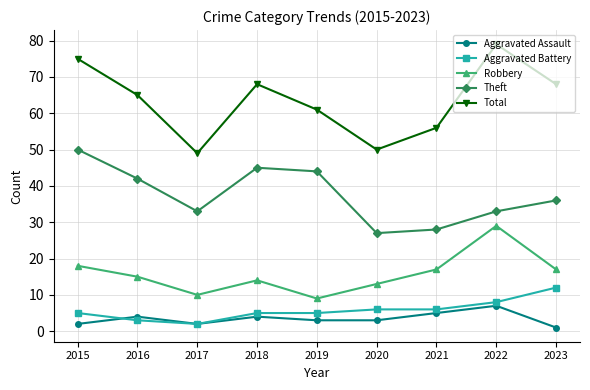

What is the total value across all series at 2022?

156